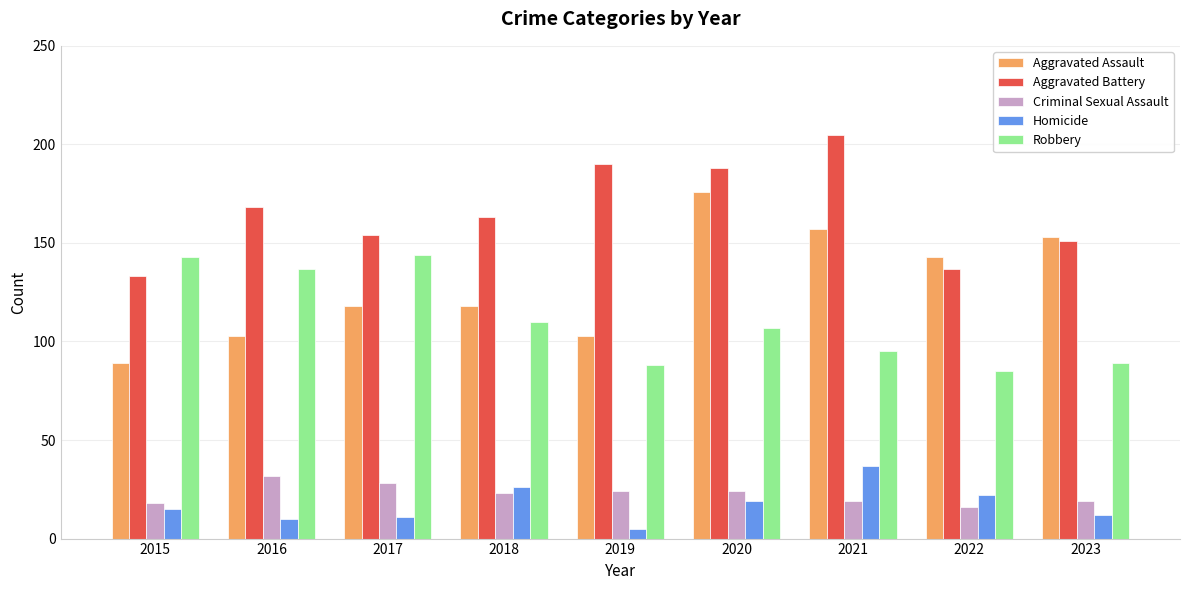

What is the difference between the maximum and minimum values in the Robbery series?

59